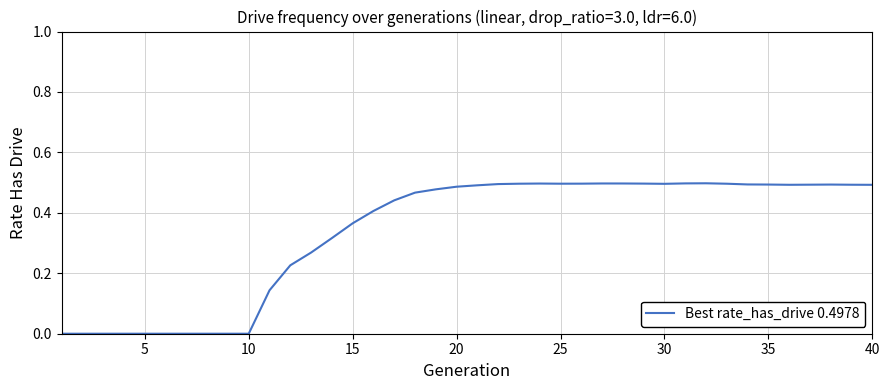

Where is the first local minimum?

24